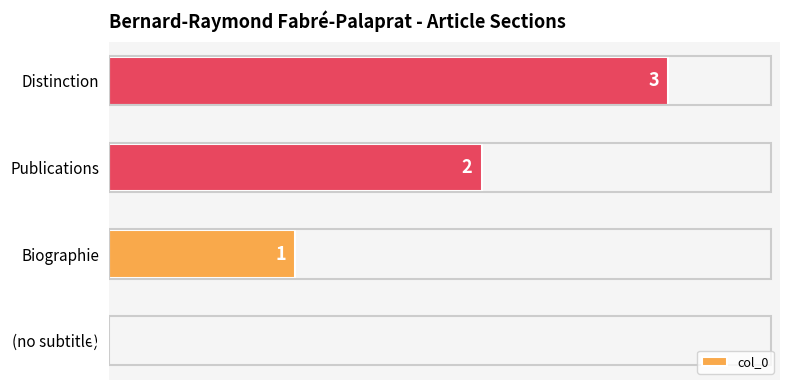

The chart shows a value of 3 at Distinction. True or false?

True